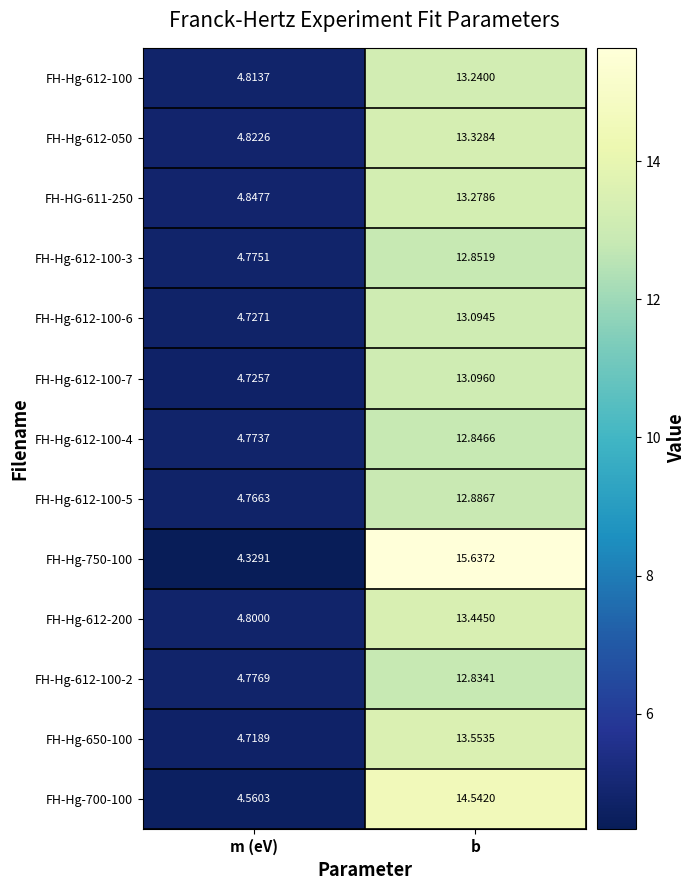

What is the greatest value displayed?

15.6